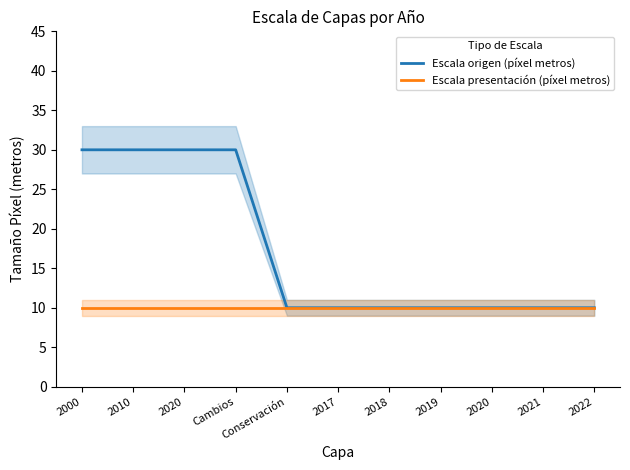

True or false: Escala presentación (píxel metros) and Escala origen (píxel metros) intersect in this chart.

False